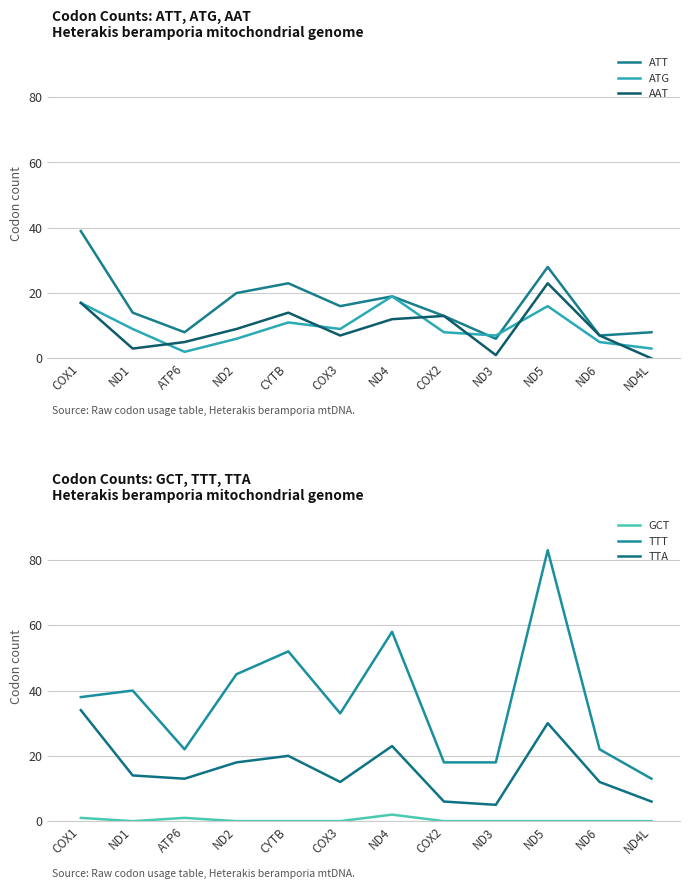

True or false: ATG has a value of 9 at ND1.

True